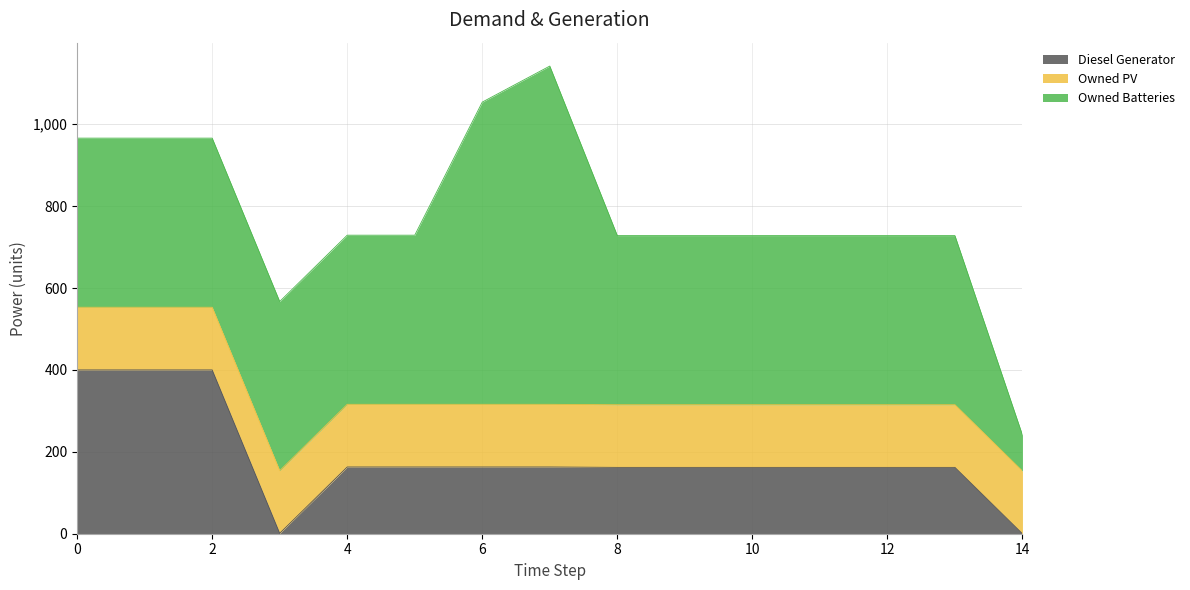

Which series has the largest total across all categories?

Owned Batteries